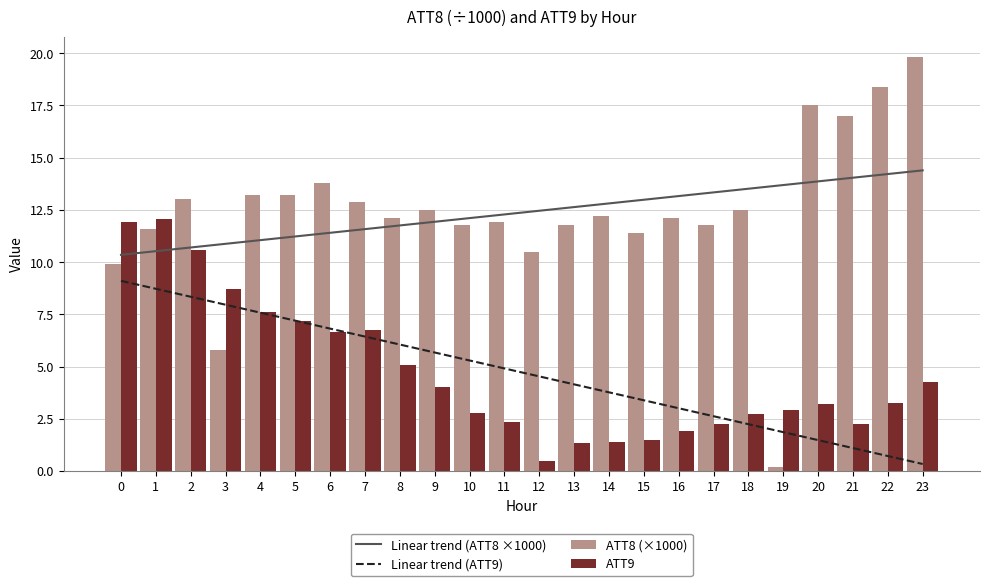

What is the maximum value shown in the chart?

19.8